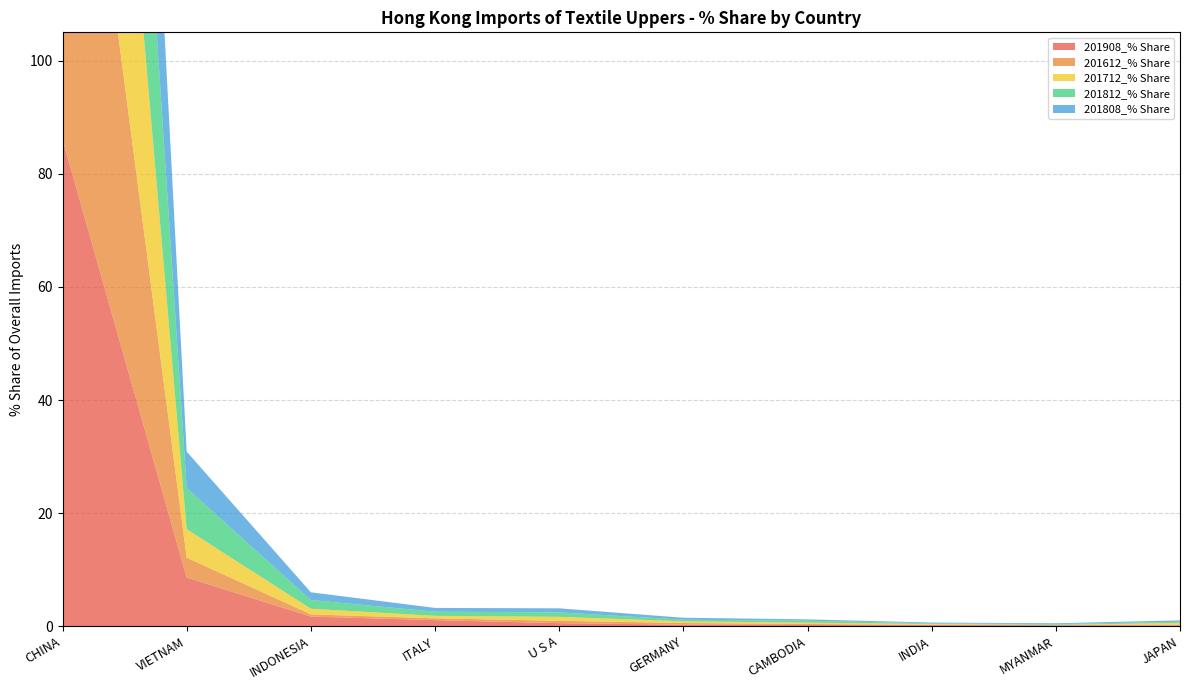

Reading left to right, what are all the values shown in this chart?

201908_% Share: CHINA=86.1	VIETNAM=8.6	INDONESIA=1.7	ITALY=1.1	U S A=0.6	GERMANY=0.3	CAMBODIA=0.2	INDIA=0.2	MYANMAR=0.2	JAPAN=0.2
201612_% Share: CHINA=93.6	VIETNAM=3.5	INDONESIA=0.4	ITALY=0.3	U S A=0.4	GERMANY=0.3	CAMBODIA=0.2	INDIA=0.0	MYANMAR=0.0	JAPAN=0.1
201712_% Share: CHINA=90.3	VIETNAM=5.0	INDONESIA=1.0	ITALY=0.4	U S A=0.7	GERMANY=0.3	CAMBODIA=0.2	INDIA=0.1	MYANMAR=0.0	JAPAN=0.3
201812_% Share: CHINA=87.3	VIETNAM=7.3	INDONESIA=1.5	ITALY=0.7	U S A=0.8	GERMANY=0.3	CAMBODIA=0.3	INDIA=0.1	MYANMAR=0.1	JAPAN=0.2
201808_% Share: CHINA=88.2	VIETNAM=6.5	INDONESIA=1.4	ITALY=0.7	U S A=0.7	GERMANY=0.3	CAMBODIA=0.2	INDIA=0.1	MYANMAR=0.2	JAPAN=0.2